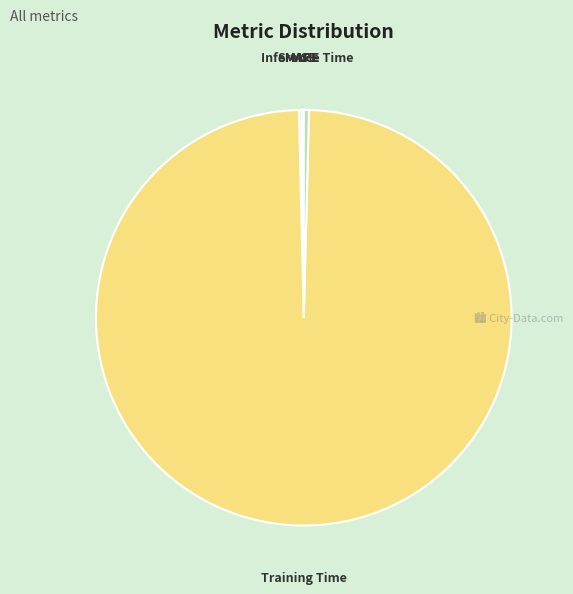

The Training Time slice represents 99% of the pie. True or false?

True